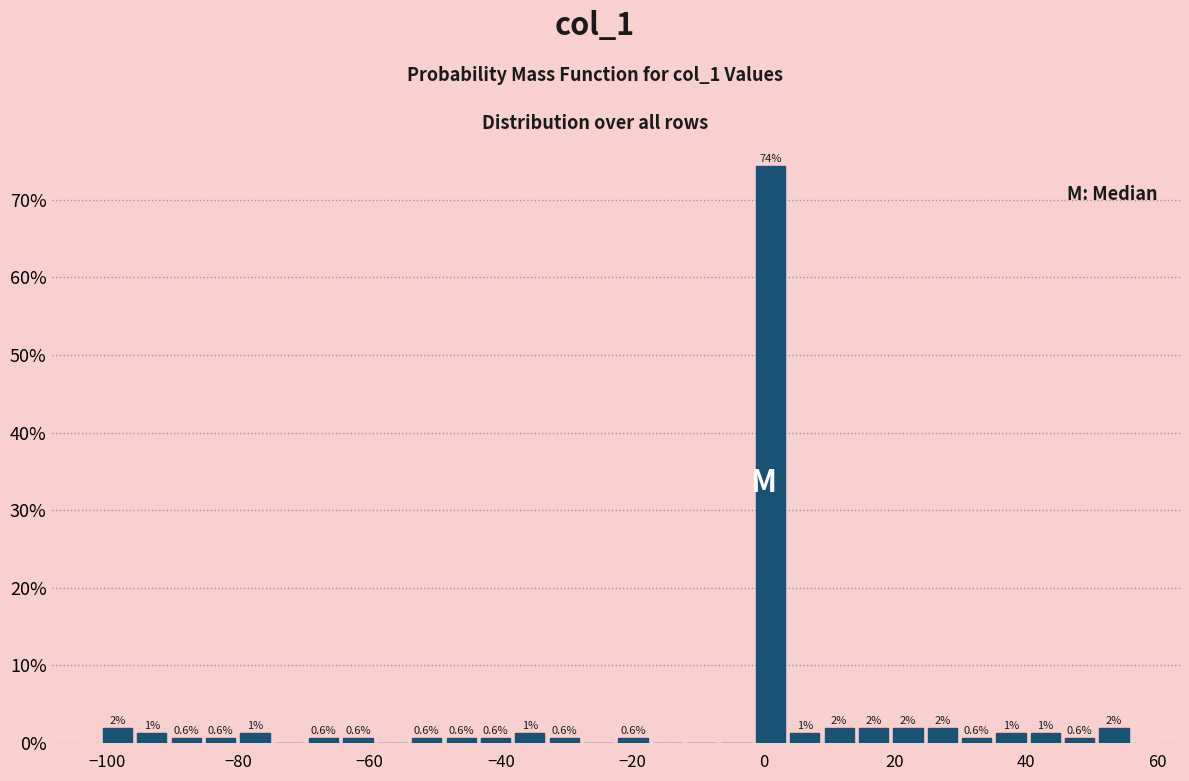

Read against the x-axis, roughly where is the centre of the tallest bar?

2